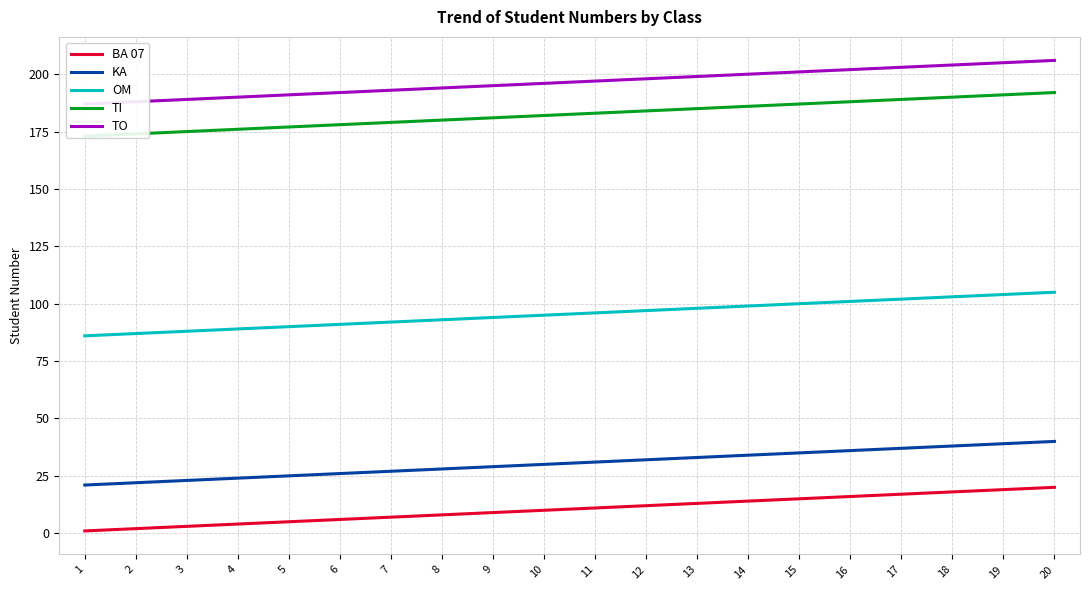

How many distinct data groups are displayed?

5